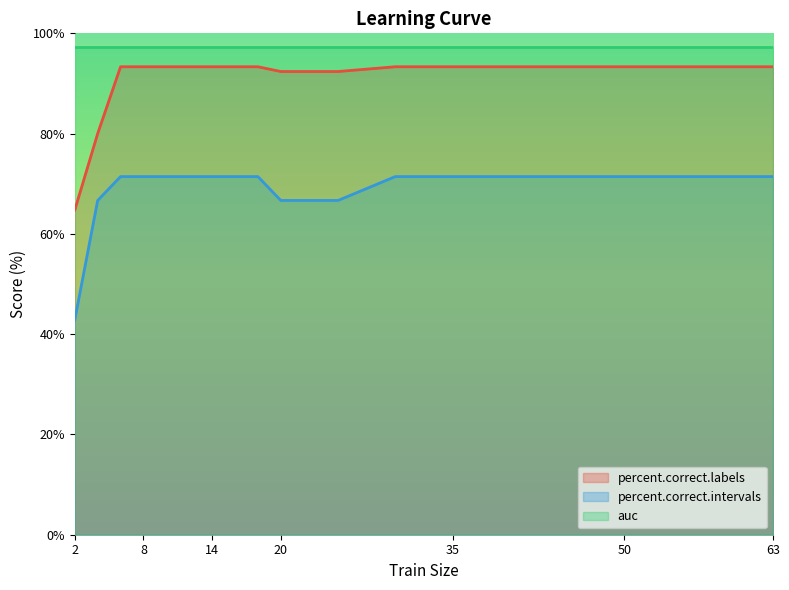

What is the greatest value displayed?

97.4